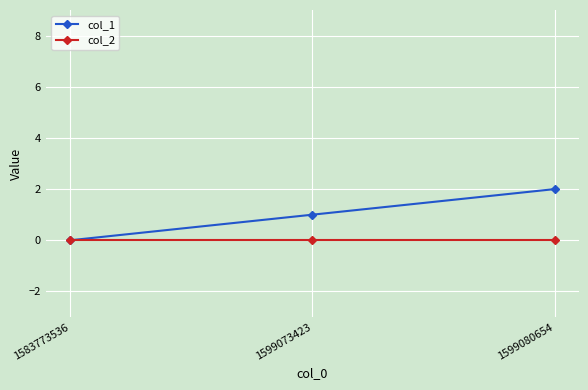

The col_2 series shows 0 at 1583773536. True or false?

True